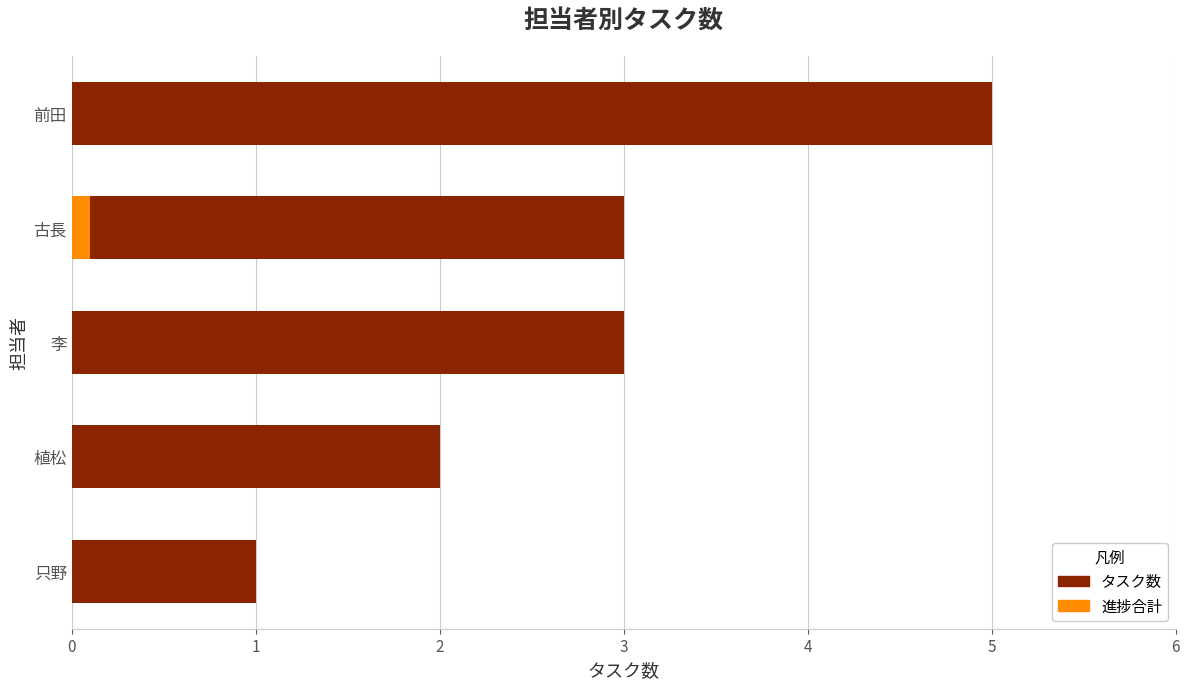

What is the difference between the maximum and minimum values in the タスク数 series?

4.0